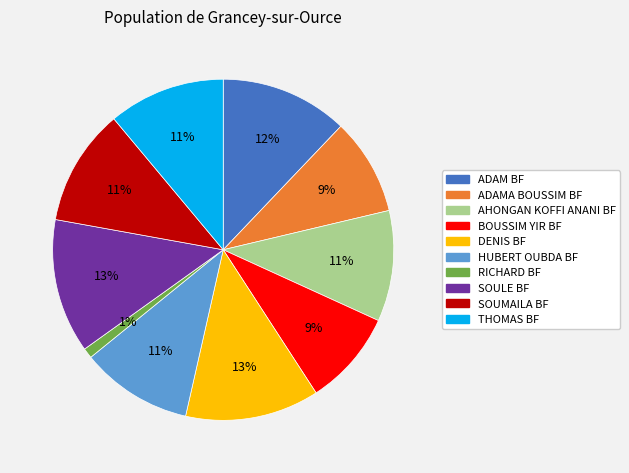

True or false: BOUSSIM YIR BF accounts for 16% of the total.

False